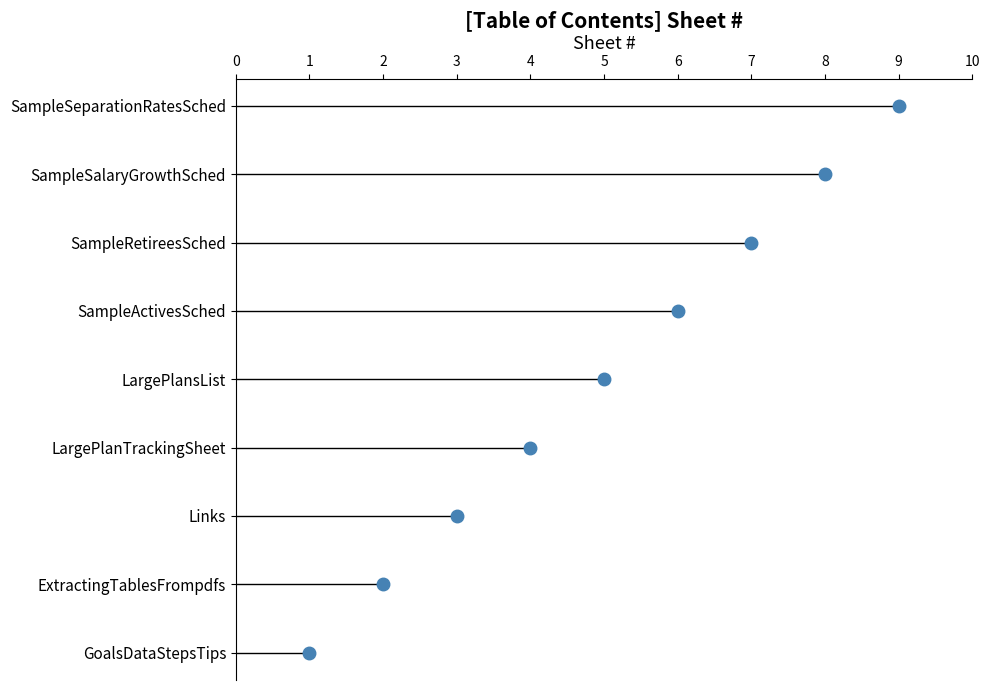

Which label corresponds to the smallest value in the chart?

GoalsDataStepsTips